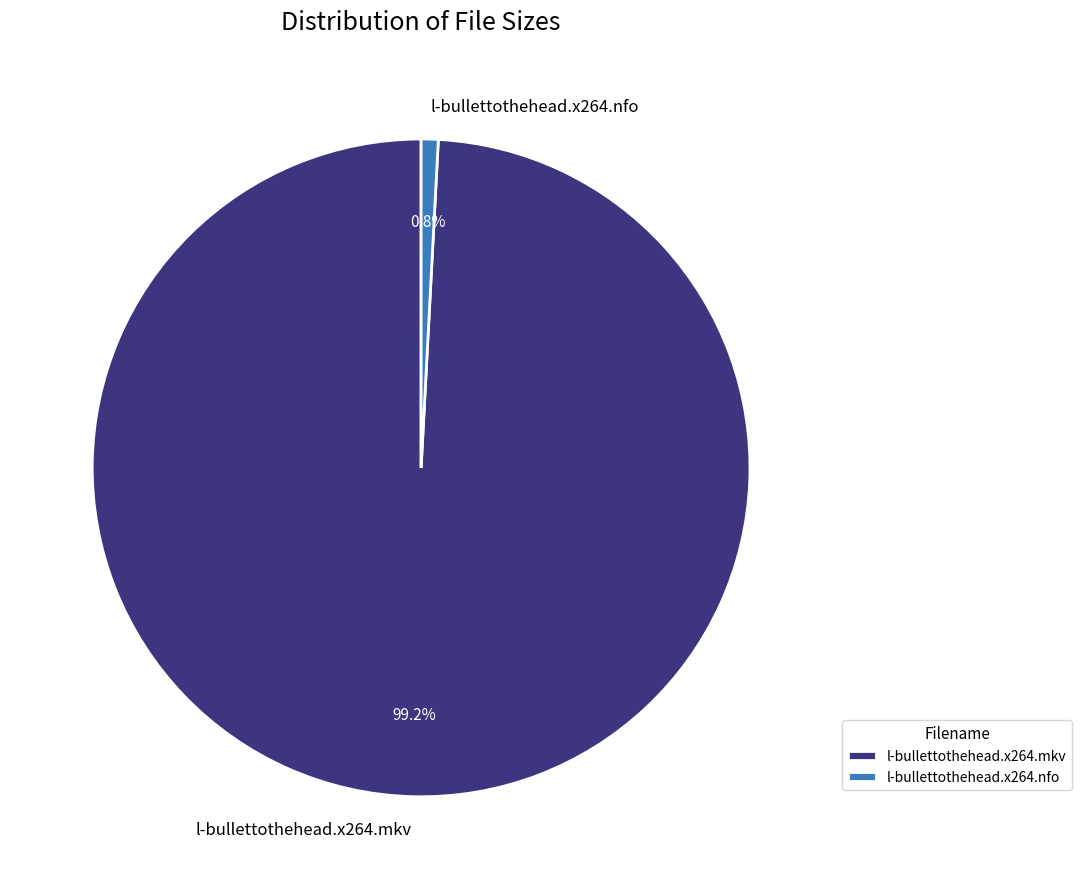

How many segments does this pie chart have?

2